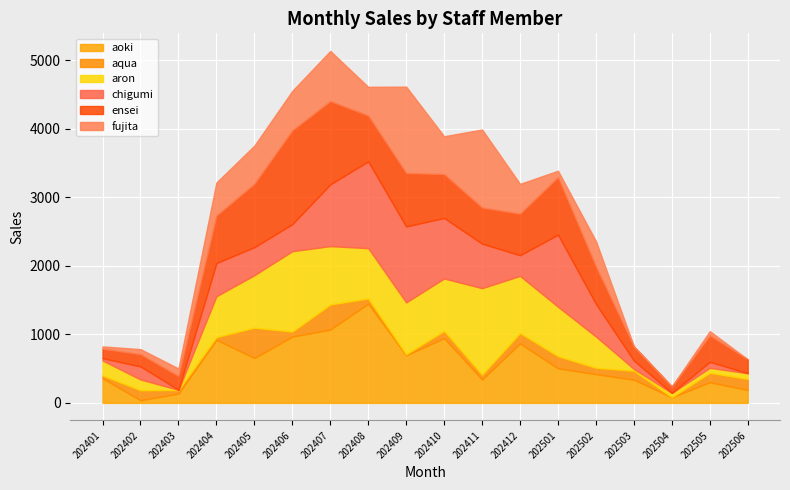

Is it true that aoki equals 420 at 202502?

True